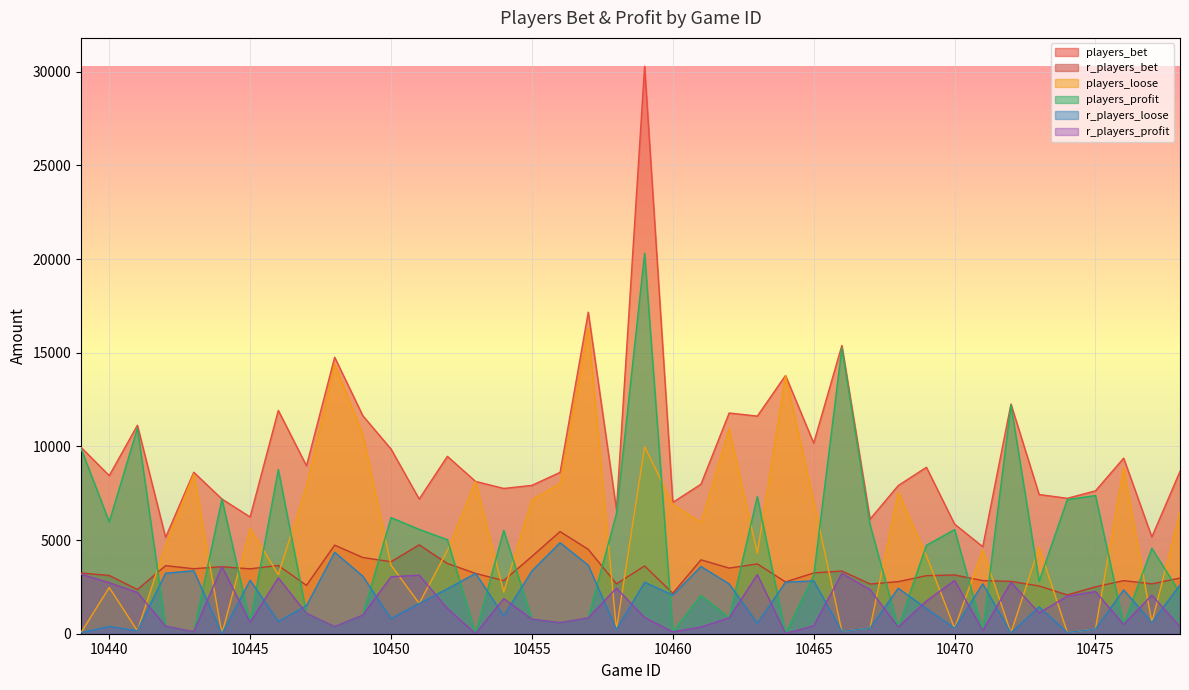

What are all the series names shown in the legend?

players_bet, r_players_bet, players_loose, players_profit, r_players_loose, r_players_profit